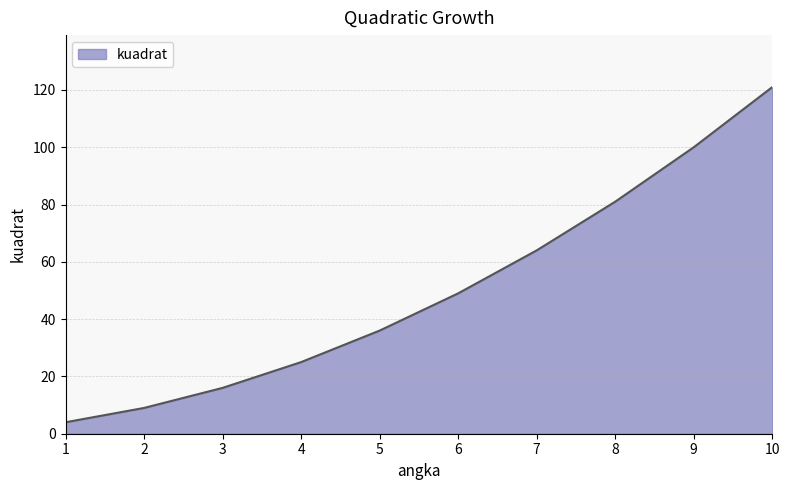

What is the difference between the values at 4 and 7?

39